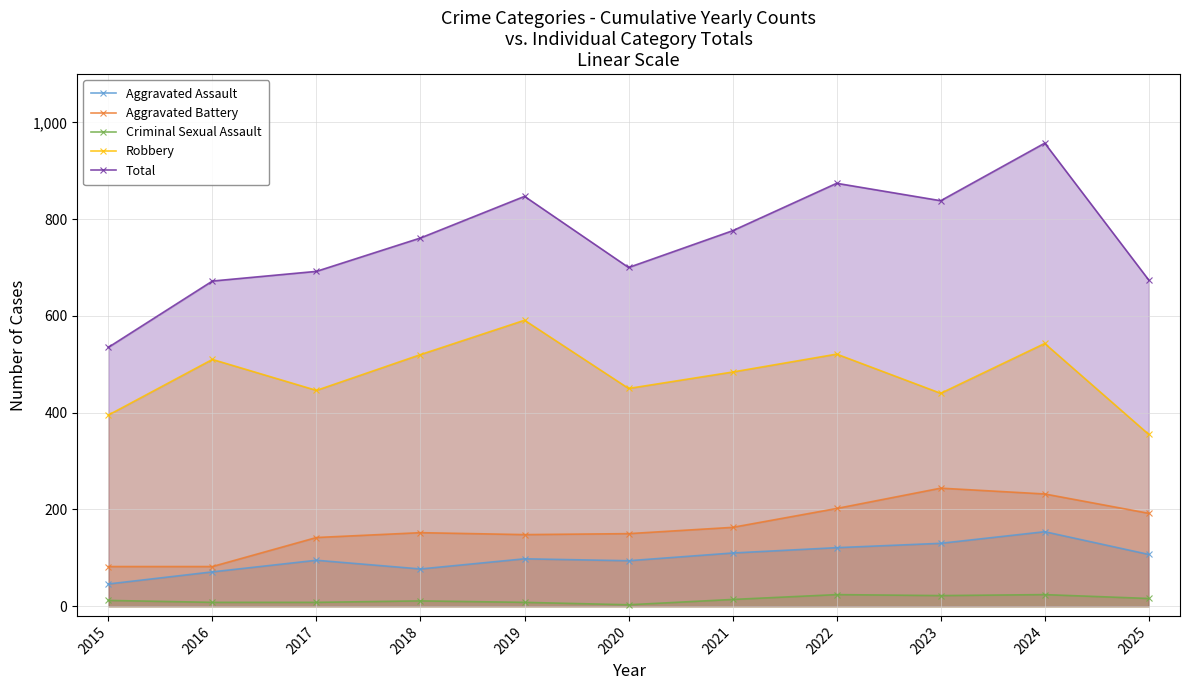

Reading left to right, what are all the values shown in this chart?

Aggravated Assault: 2015=46	2016=71	2017=95	2018=77	2019=98	2020=94	2021=110	2022=121	2023=130	2024=154	2025=107
Aggravated Battery: 2015=82	2016=82	2017=142	2018=152	2019=148	2020=150	2021=163	2022=202	2023=244	2024=232	2025=192
Criminal Sexual Assault: 2015=12	2016=8	2017=8	2018=11	2019=8	2020=3	2021=14	2022=24	2023=22	2024=24	2025=16
Robbery: 2015=395	2016=510	2017=446	2018=520	2019=591	2020=450	2021=484	2022=521	2023=440	2024=543	2025=355
Total: 2015=535	2016=672	2017=692	2018=761	2019=847	2020=700	2021=776	2022=874	2023=838	2024=957	2025=674